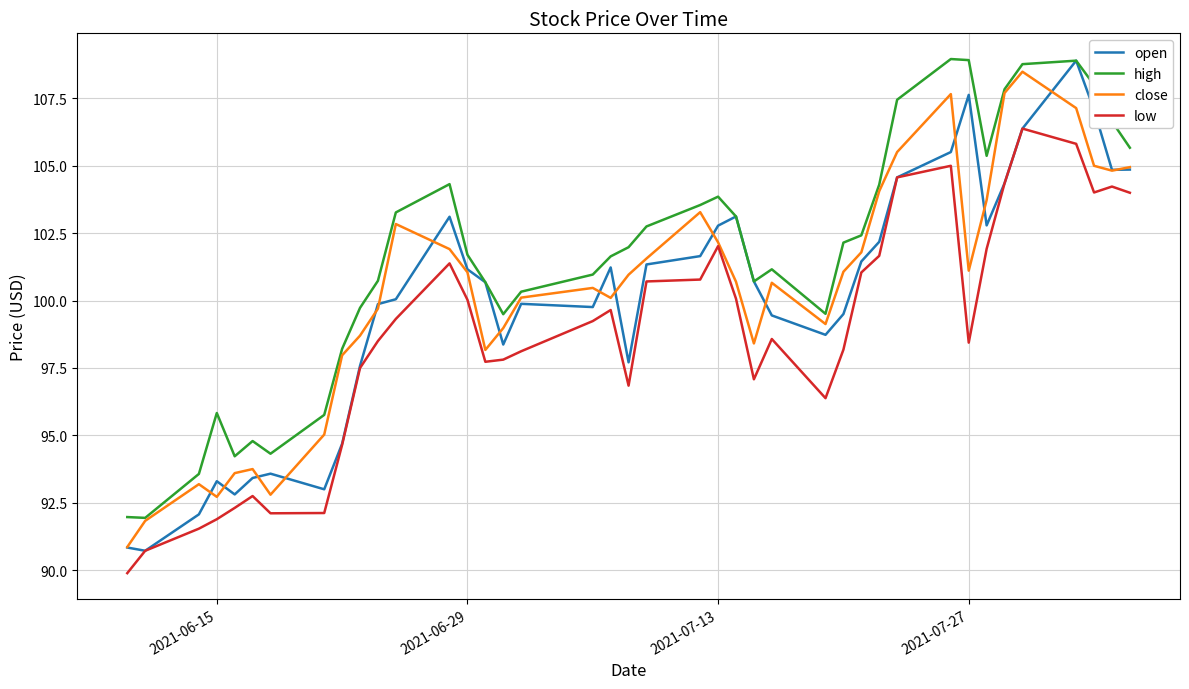

What is the minimum value for close?

90.9